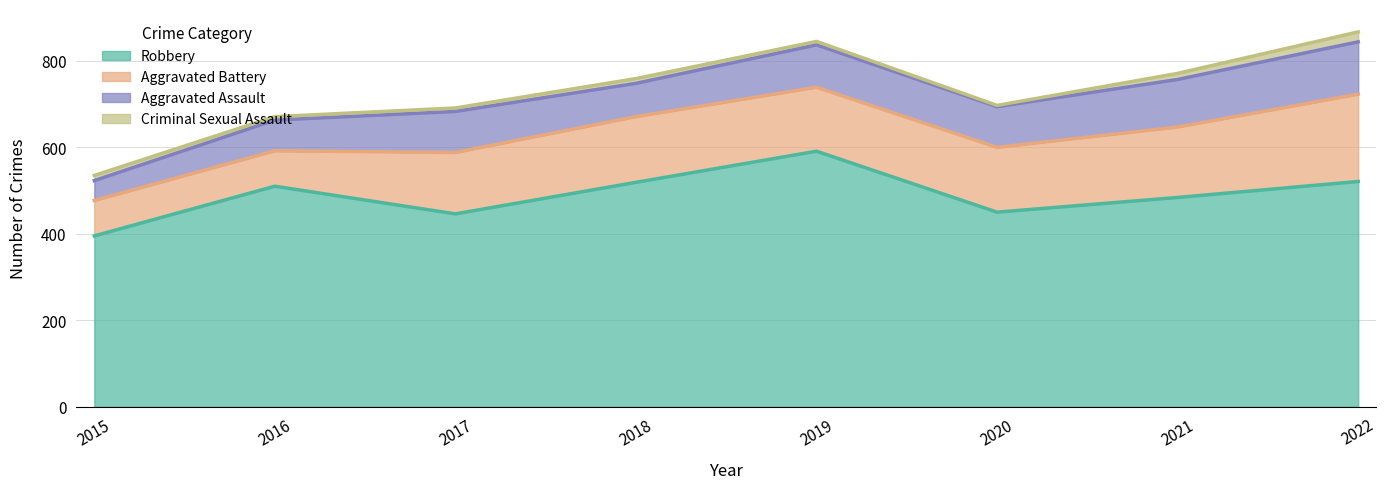

Does the chart have visible grid lines?

Yes